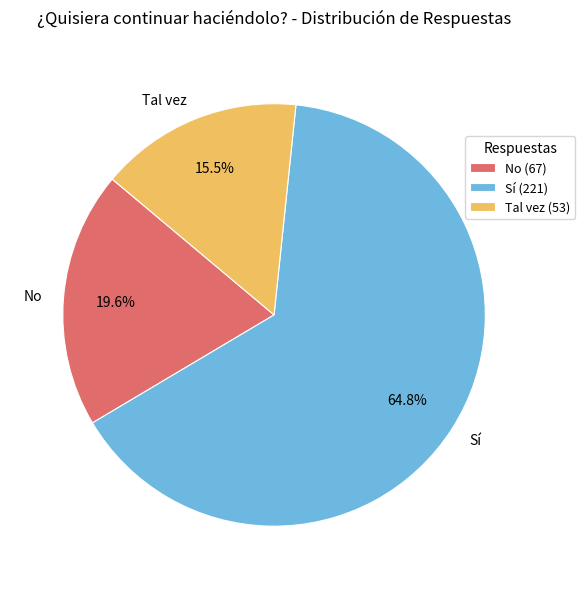

How many slices are in this pie chart?

3